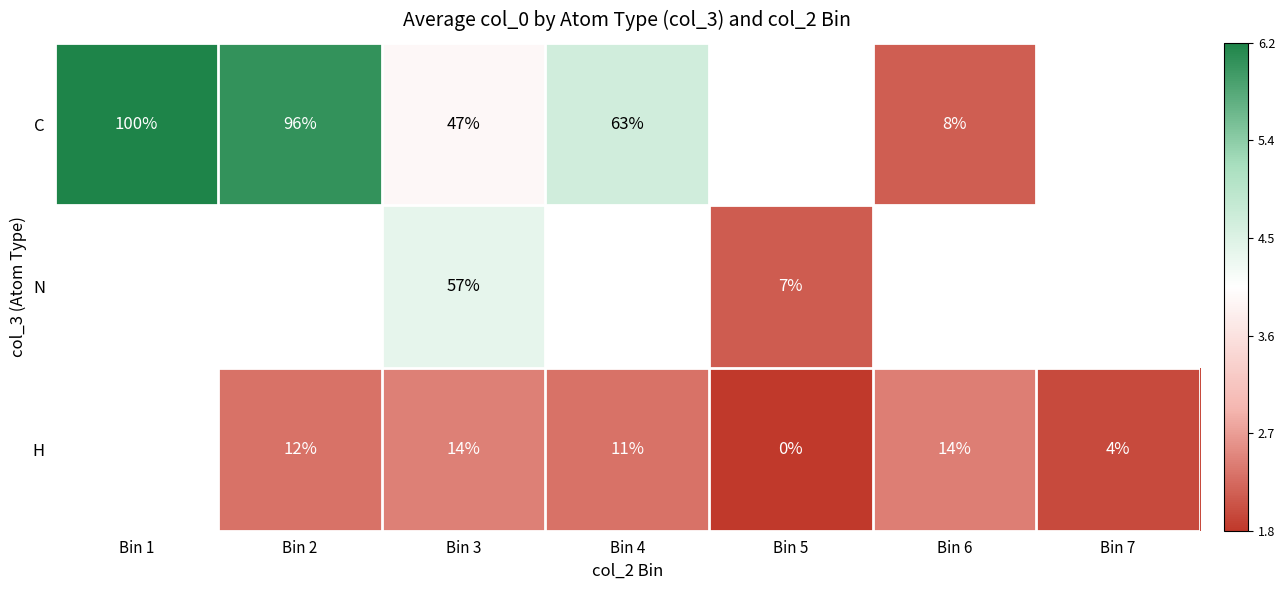

Is it true that C equals 87 at Bin 4?

False